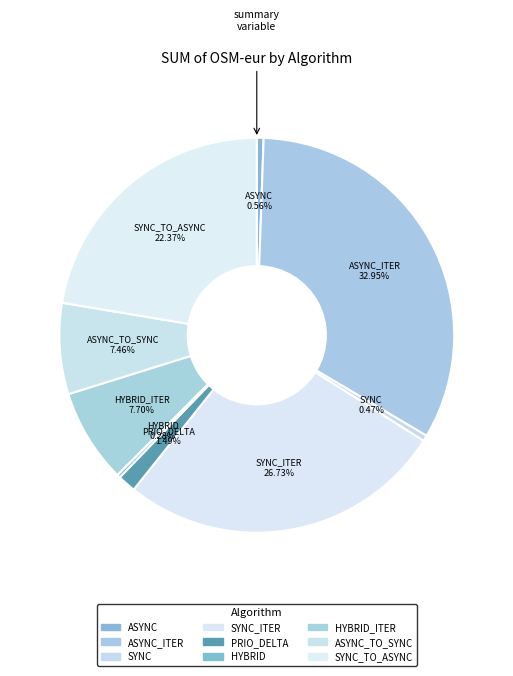

What percentage is the PRIO_DELTA slice, to the nearest percent?

1%